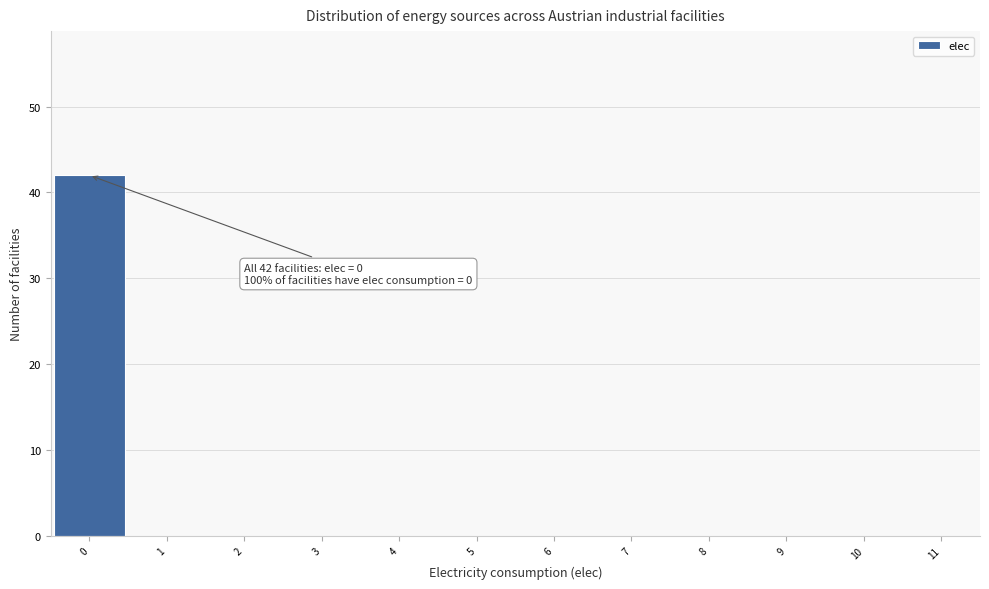

Over which range of the x-axis is the bar tallest?

-0.5 to 0.5